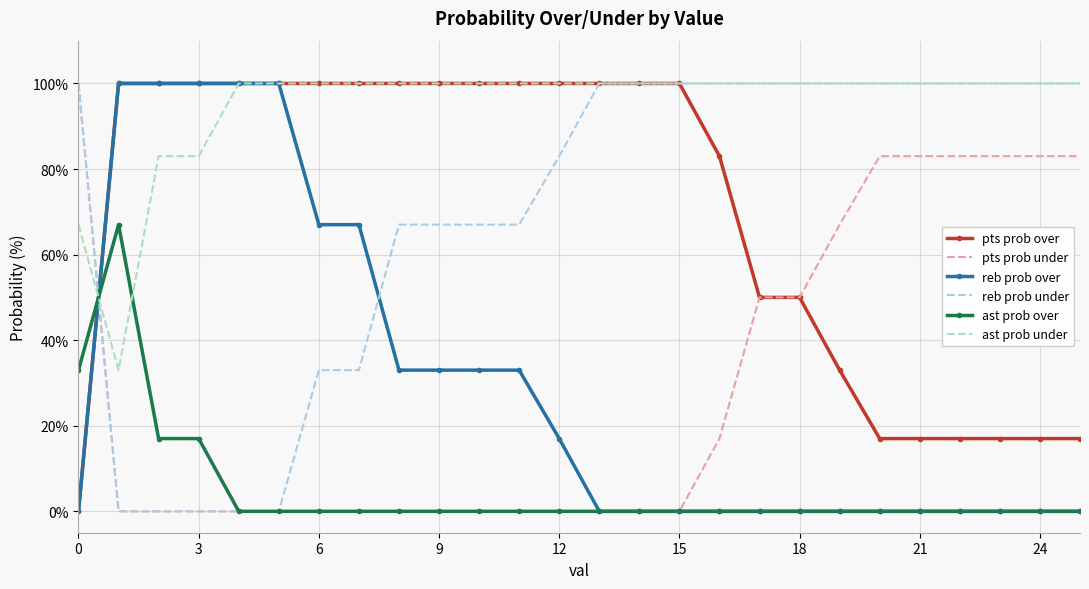

Which series has the largest total across all categories?

ast prob under